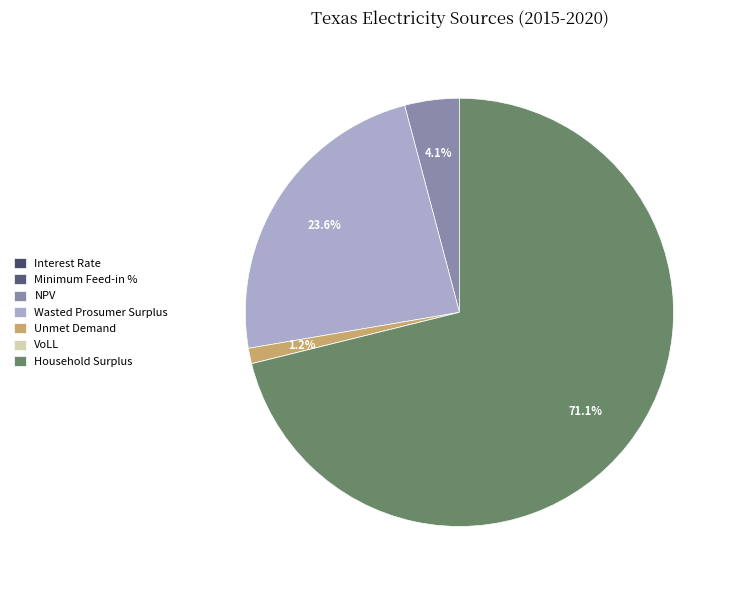

To the nearest percent, what percentage of the pie is Wasted Prosumer Surplus?

24%